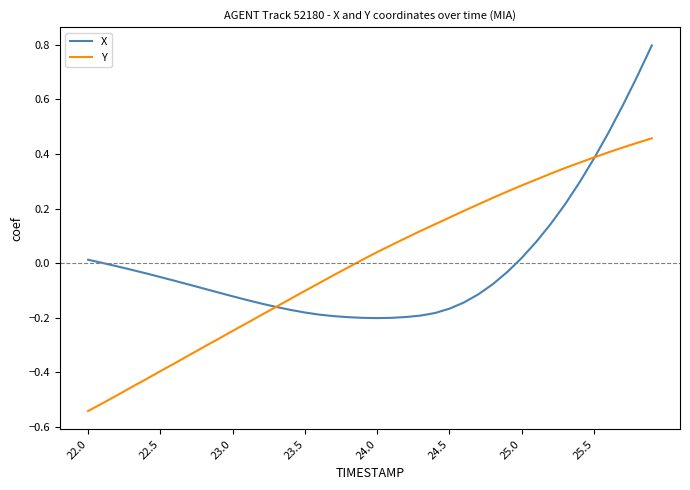

Rank the series by their maximum value, from highest to lowest.

X, Y